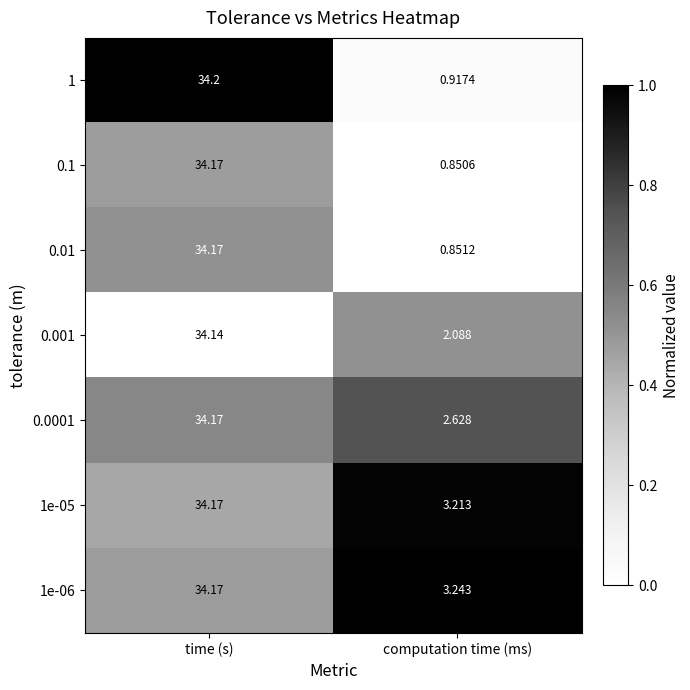

How many distinct data groups are displayed?

7